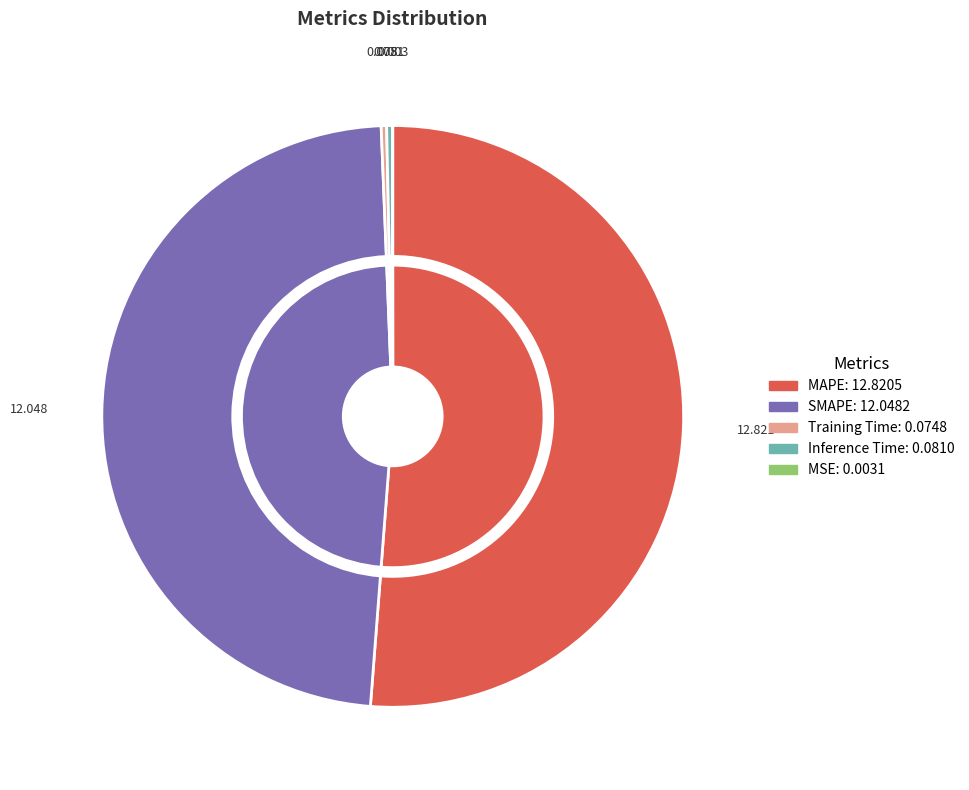

Which slice is the smallest?

MSE